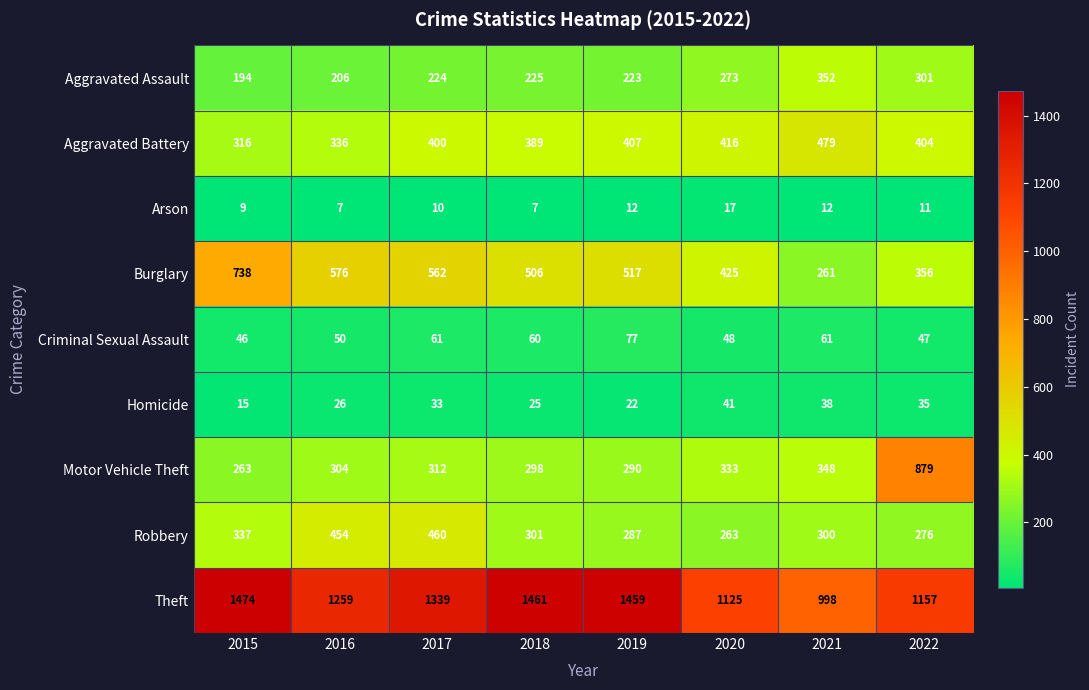

What is the spread (max minus min) of values at 2021?

986